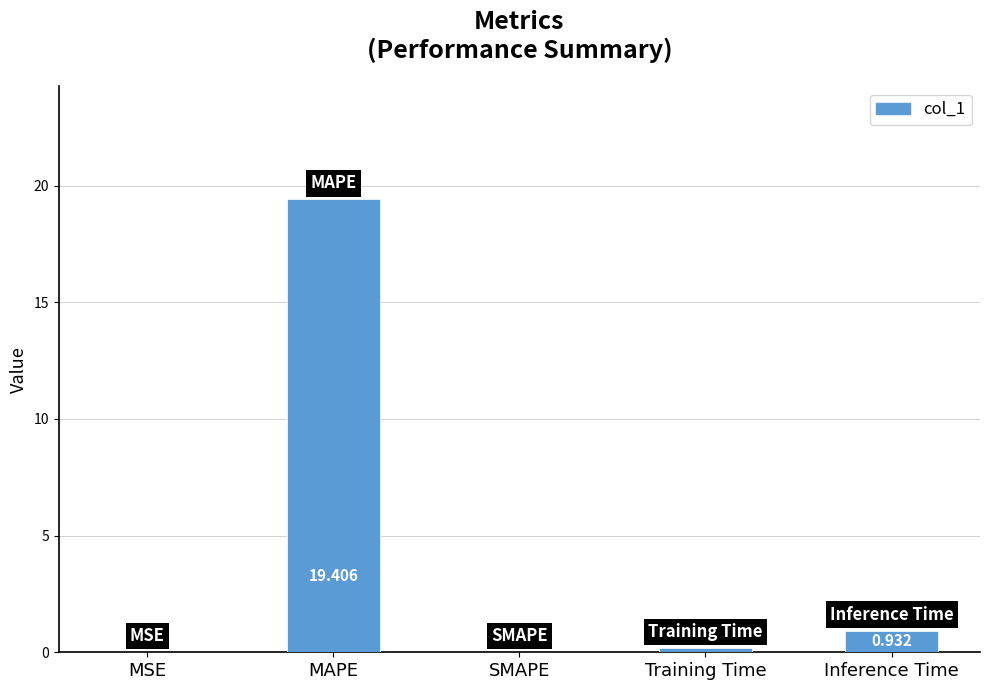

Between SMAPE and MSE, which is larger?

MSE